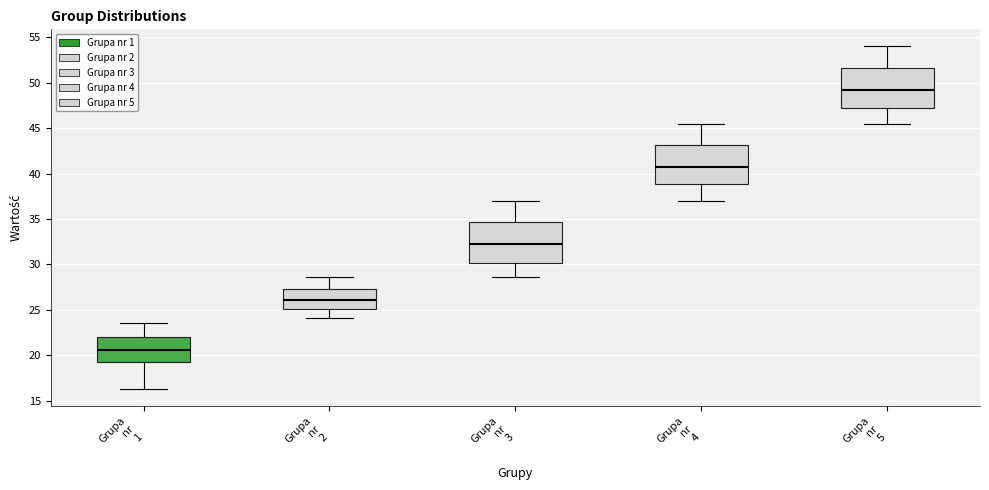

Which box has the highest median line?

Grupa nr 5